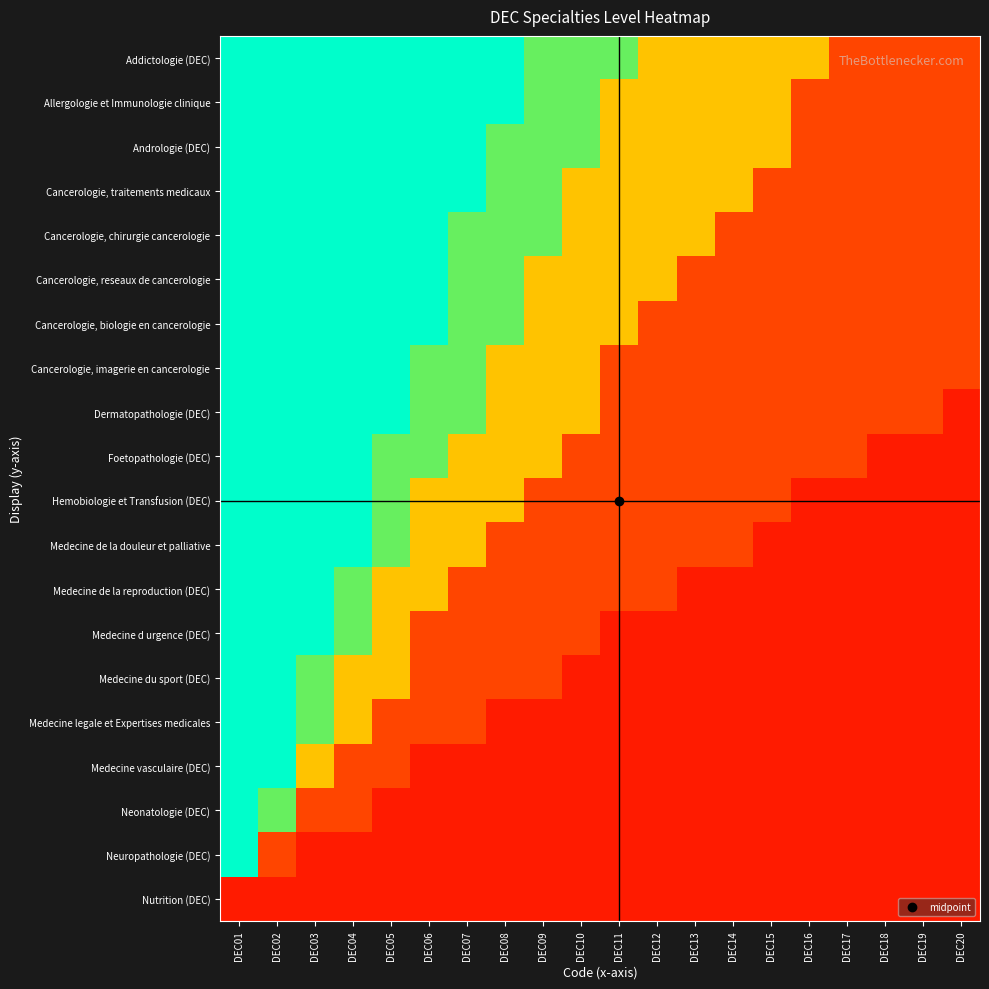

Reading left to right, extract all data points from this chart.

Addictologie (DEC): DEC01=0.8	DEC02=0.8	DEC03=0.8	DEC04=0.8	DEC05=0.8	DEC06=0.8	DEC07=0.8	DEC08=0.8	DEC09=0.7	DEC10=0.7	DEC11=0.7	DEC12=0.5	DEC13=0.5	DEC14=0.5	DEC15=0.5	DEC16=0.5	DEC17=0.2	DEC18=0.2	DEC19=0.2	DEC20=0.2
Allergologie et Immunologie clinique: DEC01=0.8	DEC02=0.8	DEC03=0.8	DEC04=0.8	DEC05=0.8	DEC06=0.8	DEC07=0.8	DEC08=0.8	DEC09=0.7	DEC10=0.7	DEC11=0.5	DEC12=0.5	DEC13=0.5	DEC14=0.5	DEC15=0.5	DEC16=0.2	DEC17=0.2	DEC18=0.2	DEC19=0.2	DEC20=0.2
Andrologie (DEC): DEC01=0.8	DEC02=0.8	DEC03=0.8	DEC04=0.8	DEC05=0.8	DEC06=0.8	DEC07=0.8	DEC08=0.7	DEC09=0.7	DEC10=0.7	DEC11=0.5	DEC12=0.5	DEC13=0.5	DEC14=0.5	DEC15=0.5	DEC16=0.2	DEC17=0.2	DEC18=0.2	DEC19=0.2	DEC20=0.2
Cancerologie, traitements medicaux: DEC01=0.8	DEC02=0.8	DEC03=0.8	DEC04=0.8	DEC05=0.8	DEC06=0.8	DEC07=0.8	DEC08=0.7	DEC09=0.7	DEC10=0.5	DEC11=0.5	DEC12=0.5	DEC13=0.5	DEC14=0.5	DEC15=0.2	DEC16=0.2	DEC17=0.2	DEC18=0.2	DEC19=0.2	DEC20=0.2
Cancerologie, chirurgie cancerologie: DEC01=0.8	DEC02=0.8	DEC03=0.8	DEC04=0.8	DEC05=0.8	DEC06=0.8	DEC07=0.7	DEC08=0.7	DEC09=0.7	DEC10=0.5	DEC11=0.5	DEC12=0.5	DEC13=0.5	DEC14=0.2	DEC15=0.2	DEC16=0.2	DEC17=0.2	DEC18=0.2	DEC19=0.2	DEC20=0.2
Cancerologie, reseaux de cancerologie: DEC01=0.8	DEC02=0.8	DEC03=0.8	DEC04=0.8	DEC05=0.8	DEC06=0.8	DEC07=0.7	DEC08=0.7	DEC09=0.5	DEC10=0.5	DEC11=0.5	DEC12=0.5	DEC13=0.2	DEC14=0.2	DEC15=0.2	DEC16=0.2	DEC17=0.2	DEC18=0.2	DEC19=0.2	DEC20=0.2
Cancerologie, biologie en cancerologie: DEC01=0.8	DEC02=0.8	DEC03=0.8	DEC04=0.8	DEC05=0.8	DEC06=0.8	DEC07=0.7	DEC08=0.7	DEC09=0.5	DEC10=0.5	DEC11=0.5	DEC12=0.2	DEC13=0.2	DEC14=0.2	DEC15=0.2	DEC16=0.2	DEC17=0.2	DEC18=0.2	DEC19=0.2	DEC20=0.2
Cancerologie, imagerie en cancerologie: DEC01=0.8	DEC02=0.8	DEC03=0.8	DEC04=0.8	DEC05=0.8	DEC06=0.7	DEC07=0.7	DEC08=0.5	DEC09=0.5	DEC10=0.5	DEC11=0.2	DEC12=0.2	DEC13=0.2	DEC14=0.2	DEC15=0.2	DEC16=0.2	DEC17=0.2	DEC18=0.2	DEC19=0.2	DEC20=0.2
Dermatopathologie (DEC): DEC01=0.8	DEC02=0.8	DEC03=0.8	DEC04=0.8	DEC05=0.8	DEC06=0.7	DEC07=0.7	DEC08=0.5	DEC09=0.5	DEC10=0.5	DEC11=0.2	DEC12=0.2	DEC13=0.2	DEC14=0.2	DEC15=0.2	DEC16=0.2	DEC17=0.2	DEC18=0.2	DEC19=0.2	DEC20=0.1
Foetopathologie (DEC): DEC01=0.8	DEC02=0.8	DEC03=0.8	DEC04=0.8	DEC05=0.7	DEC06=0.7	DEC07=0.5	DEC08=0.5	DEC09=0.5	DEC10=0.2	DEC11=0.2	DEC12=0.2	DEC13=0.2	DEC14=0.2	DEC15=0.2	DEC16=0.2	DEC17=0.2	DEC18=0.1	DEC19=0.1	DEC20=0.1
Hemobiologie et Transfusion (DEC): DEC01=0.8	DEC02=0.8	DEC03=0.8	DEC04=0.8	DEC05=0.7	DEC06=0.5	DEC07=0.5	DEC08=0.5	DEC09=0.2	DEC10=0.2	DEC11=0.2	DEC12=0.2	DEC13=0.2	DEC14=0.2	DEC15=0.2	DEC16=0.1	DEC17=0.1	DEC18=0.1	DEC19=0.1	DEC20=0.1
Medecine de la douleur et palliative: DEC01=0.8	DEC02=0.8	DEC03=0.8	DEC04=0.8	DEC05=0.7	DEC06=0.5	DEC07=0.5	DEC08=0.2	DEC09=0.2	DEC10=0.2	DEC11=0.2	DEC12=0.2	DEC13=0.2	DEC14=0.2	DEC15=0.1	DEC16=0.1	DEC17=0.1	DEC18=0.1	DEC19=0.1	DEC20=0.1
Medecine de la reproduction (DEC): DEC01=0.8	DEC02=0.8	DEC03=0.8	DEC04=0.7	DEC05=0.5	DEC06=0.5	DEC07=0.2	DEC08=0.2	DEC09=0.2	DEC10=0.2	DEC11=0.2	DEC12=0.2	DEC13=0.1	DEC14=0.1	DEC15=0.1	DEC16=0.1	DEC17=0.1	DEC18=0.1	DEC19=0.1	DEC20=0.1
Medecine d urgence (DEC): DEC01=0.8	DEC02=0.8	DEC03=0.8	DEC04=0.7	DEC05=0.5	DEC06=0.2	DEC07=0.2	DEC08=0.2	DEC09=0.2	DEC10=0.2	DEC11=0.1	DEC12=0.1	DEC13=0.1	DEC14=0.1	DEC15=0.1	DEC16=0.1	DEC17=0.1	DEC18=0.1	DEC19=0.1	DEC20=0.1
Medecine du sport (DEC): DEC01=0.8	DEC02=0.8	DEC03=0.7	DEC04=0.5	DEC05=0.5	DEC06=0.2	DEC07=0.2	DEC08=0.2	DEC09=0.2	DEC10=0.1	DEC11=0.1	DEC12=0.1	DEC13=0.1	DEC14=0.1	DEC15=0.1	DEC16=0.1	DEC17=0.1	DEC18=0.1	DEC19=0.1	DEC20=0.1
Medecine legale et Expertises medicales: DEC01=0.8	DEC02=0.8	DEC03=0.7	DEC04=0.5	DEC05=0.2	DEC06=0.2	DEC07=0.2	DEC08=0.1	DEC09=0.1	DEC10=0.1	DEC11=0.1	DEC12=0.1	DEC13=0.1	DEC14=0.1	DEC15=0.1	DEC16=0.1	DEC17=0.1	DEC18=0.1	DEC19=0.1	DEC20=0.1
Medecine vasculaire (DEC): DEC01=0.8	DEC02=0.8	DEC03=0.5	DEC04=0.2	DEC05=0.2	DEC06=0.1	DEC07=0.1	DEC08=0.1	DEC09=0.1	DEC10=0.1	DEC11=0.1	DEC12=0.1	DEC13=0.1	DEC14=0.1	DEC15=0.1	DEC16=0.1	DEC17=0.1	DEC18=0.1	DEC19=0.1	DEC20=0.1
Neonatologie (DEC): DEC01=0.8	DEC02=0.7	DEC03=0.2	DEC04=0.2	DEC05=0.1	DEC06=0.1	DEC07=0.1	DEC08=0.1	DEC09=0.1	DEC10=0.1	DEC11=0.1	DEC12=0.1	DEC13=0.1	DEC14=0.1	DEC15=0.1	DEC16=0.1	DEC17=0.1	DEC18=0.1	DEC19=0.1	DEC20=0.1
Neuropathologie (DEC): DEC01=0.8	DEC02=0.2	DEC03=0.1	DEC04=0.1	DEC05=0.1	DEC06=0.1	DEC07=0.1	DEC08=0.1	DEC09=0.1	DEC10=0.1	DEC11=0.1	DEC12=0.1	DEC13=0.1	DEC14=0.1	DEC15=0.1	DEC16=0.1	DEC17=0.1	DEC18=0.1	DEC19=0.1	DEC20=0.1
Nutrition (DEC): DEC01=0.1	DEC02=0.1	DEC03=0.1	DEC04=0.1	DEC05=0.1	DEC06=0.1	DEC07=0.1	DEC08=0.1	DEC09=0.1	DEC10=0.1	DEC11=0.1	DEC12=0.1	DEC13=0.1	DEC14=0.1	DEC15=0.1	DEC16=0.1	DEC17=0.1	DEC18=0.1	DEC19=0.1	DEC20=0.1